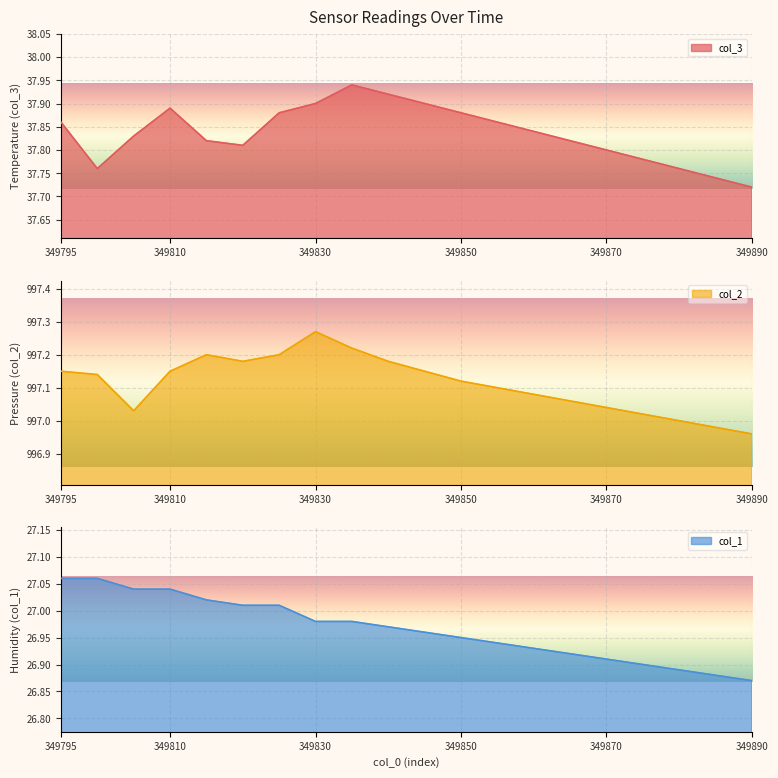

What value does the col_3 series have at 349820?

37.8